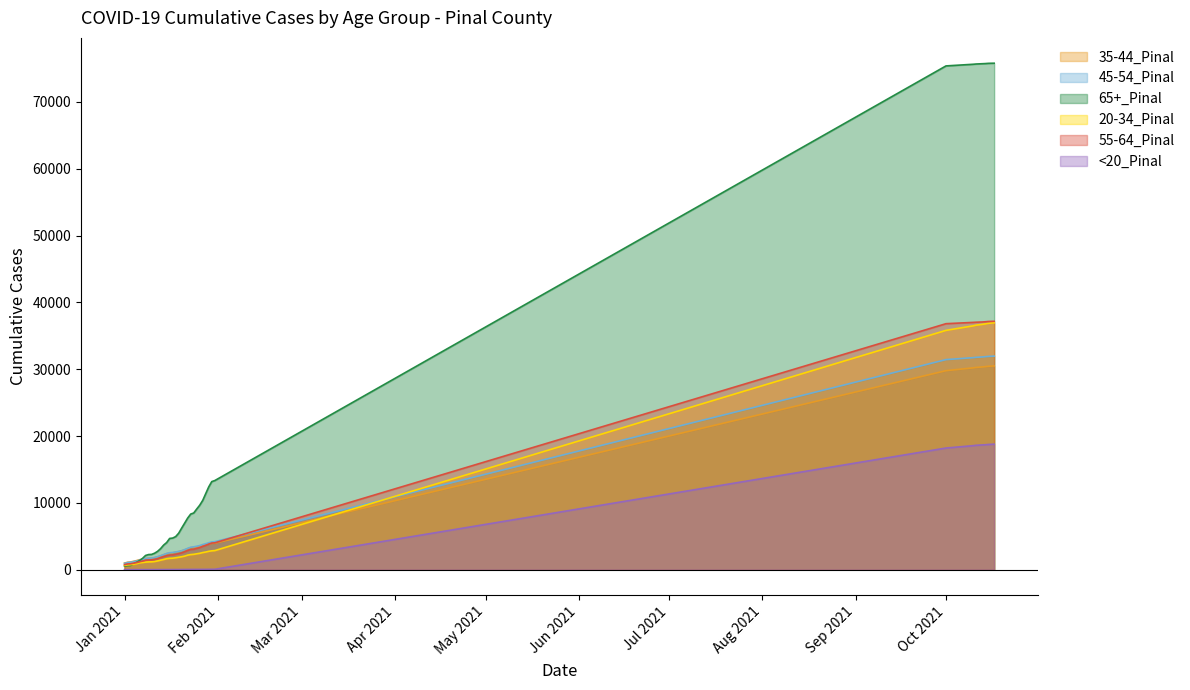

What position from the right is 10/12/2021?

6